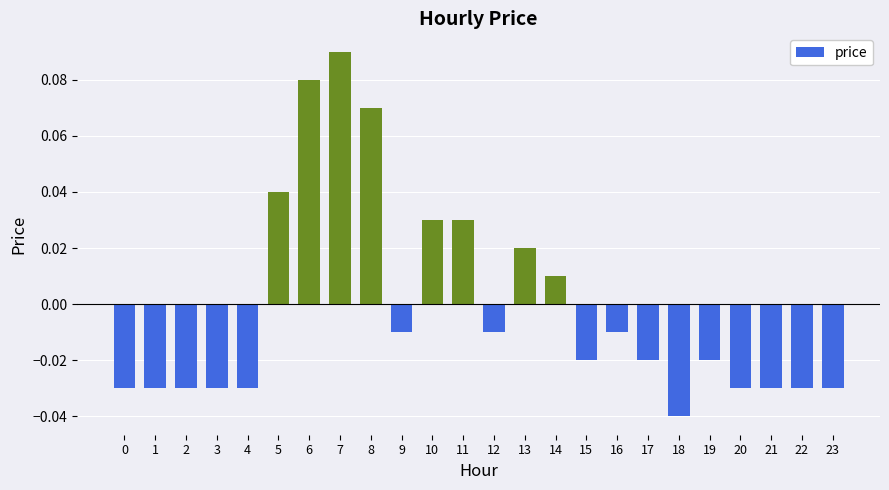

How many positive values are there?

8